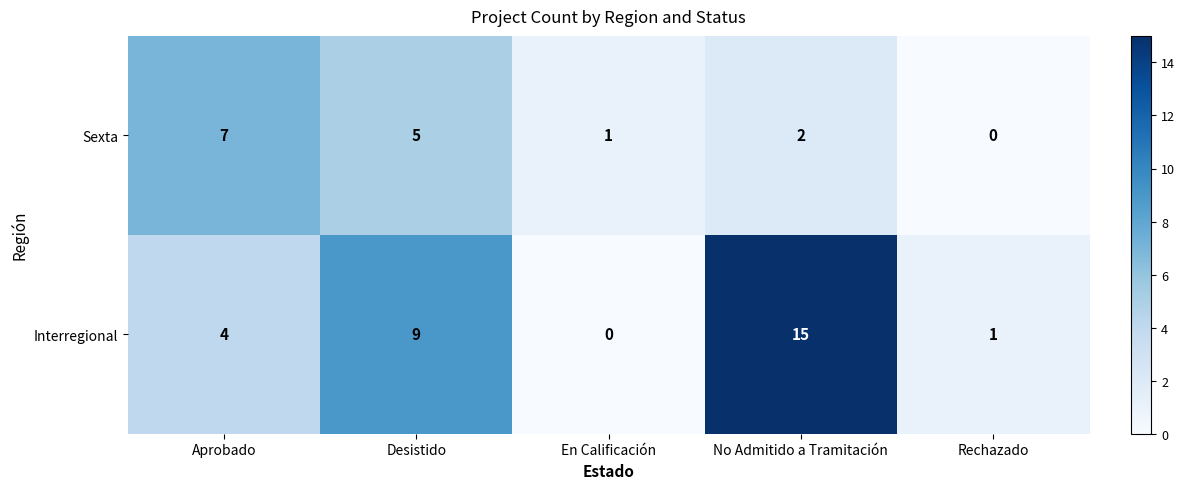

What is the total value across all series at En Calificación?

1